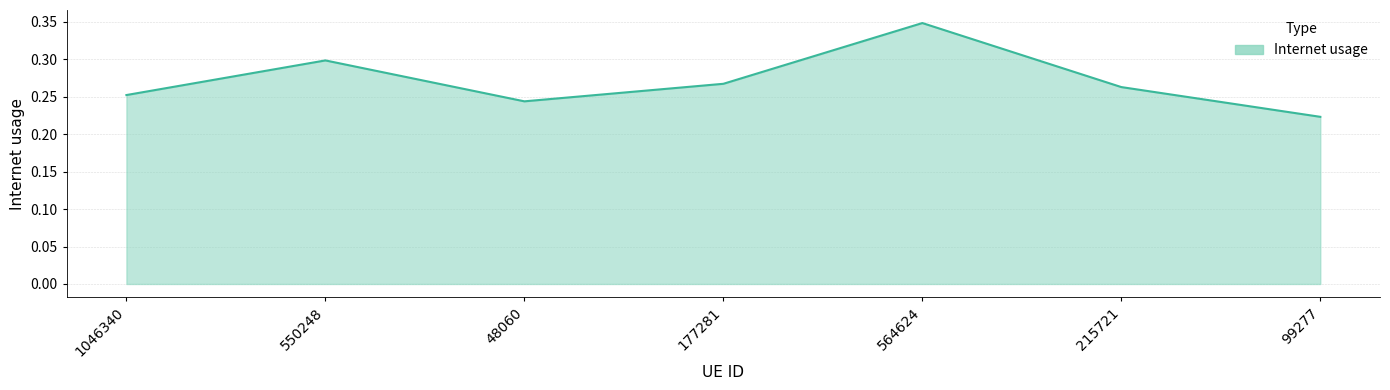

Which has a higher value, 99277 or 177281?

177281